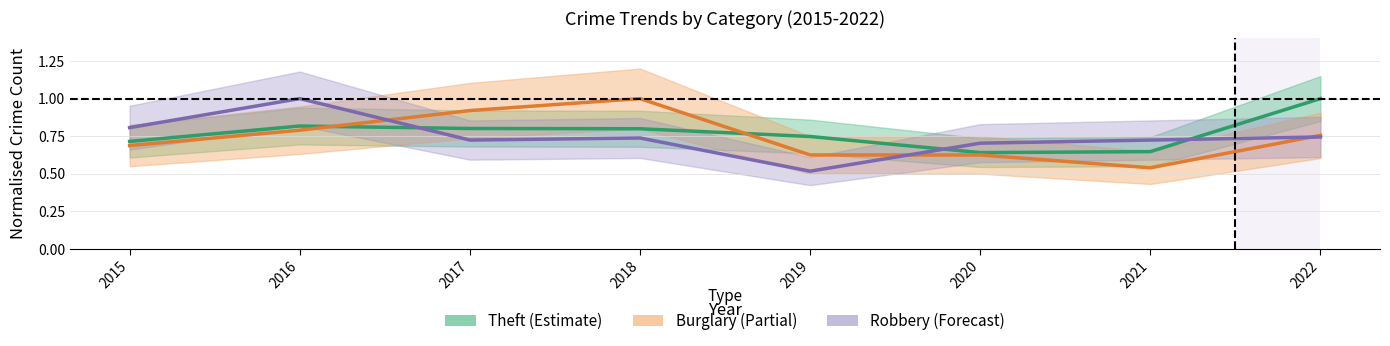

Does the chart have visible grid lines?

Yes